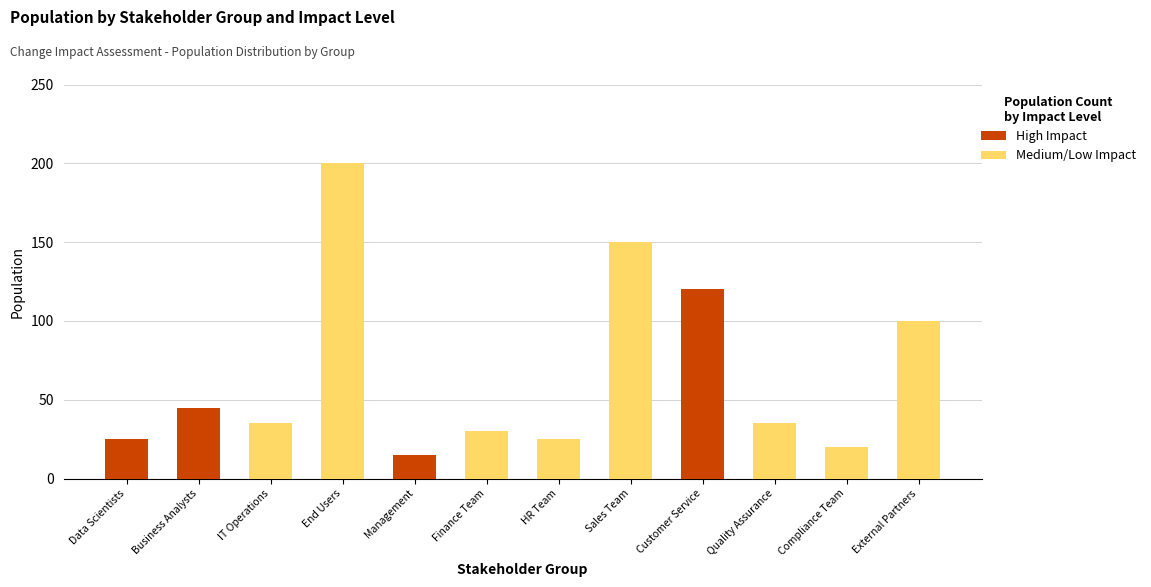

What is the maximum value for High Impact?

120